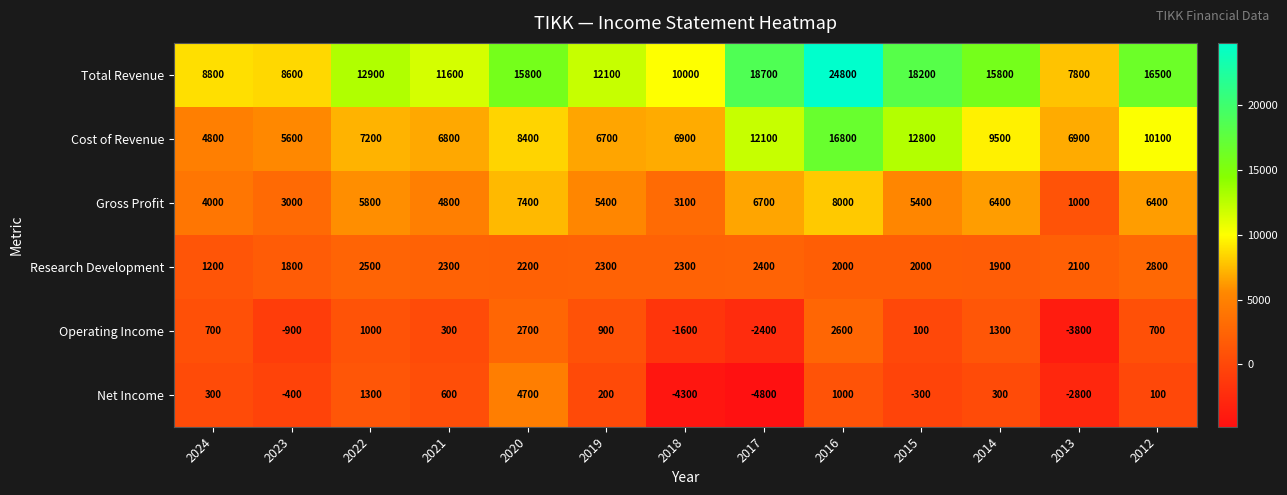

Which label corresponds to the smallest value in the chart?

2017